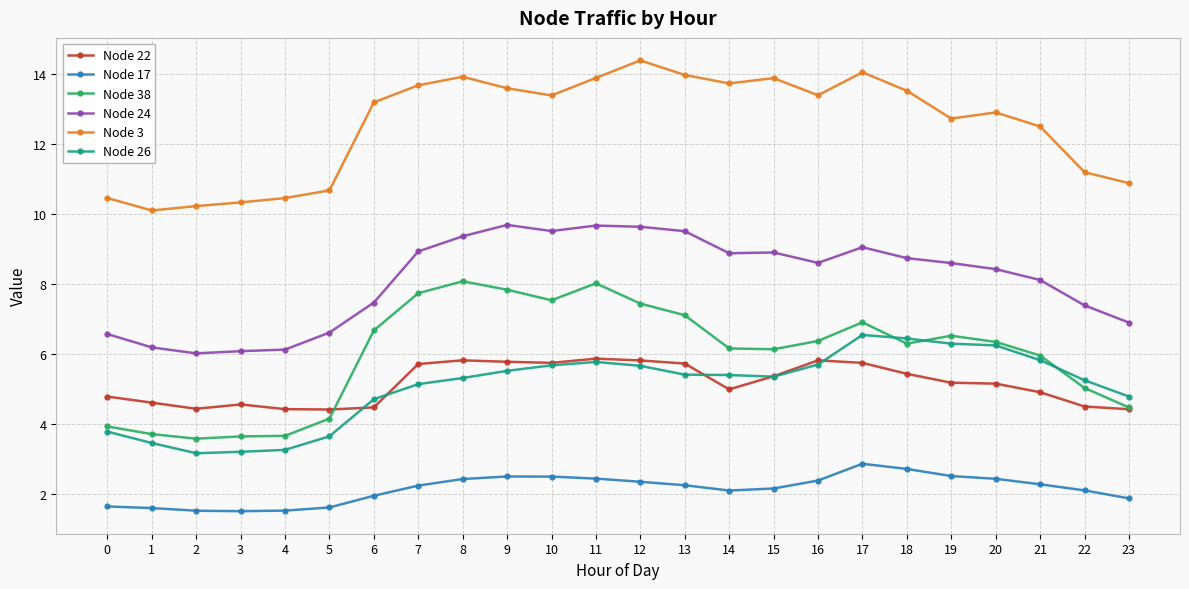

Rank the series by their maximum value, from highest to lowest.

Node 3, Node 24, Node 38, Node 26, Node 22, Node 17